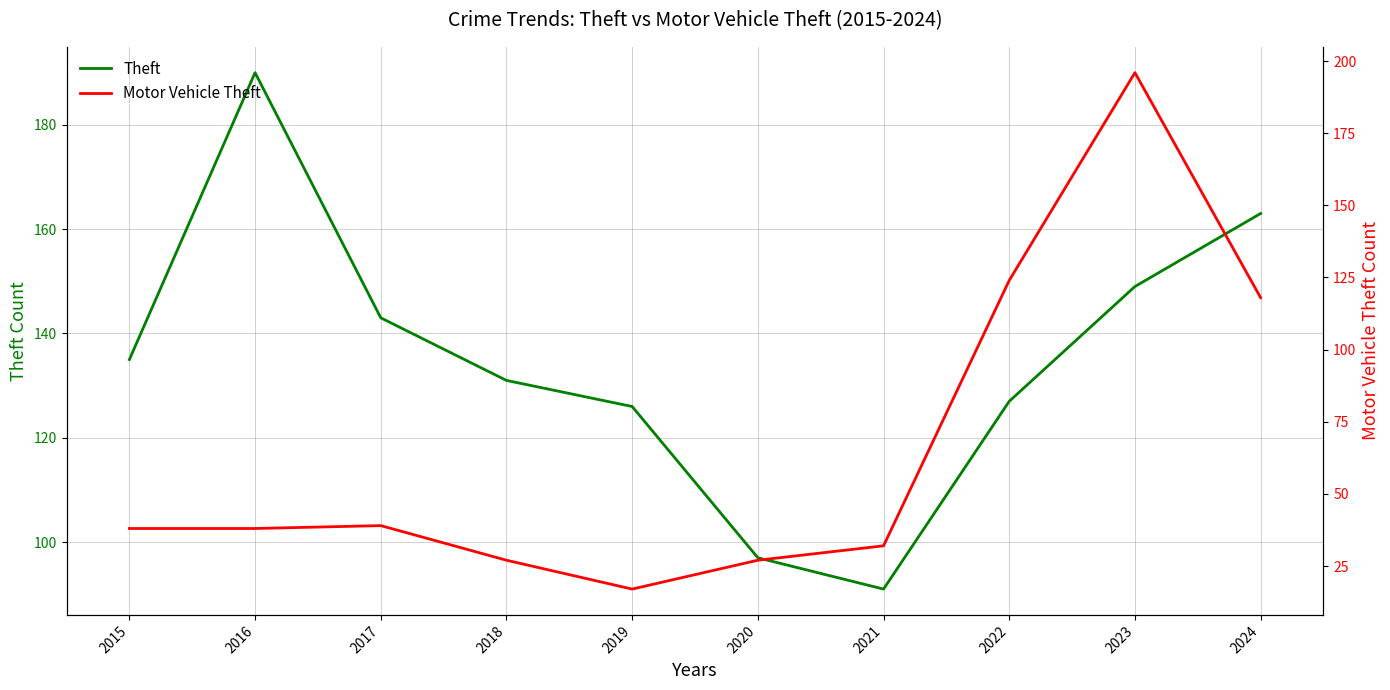

What is the sum of all Theft values?

1352